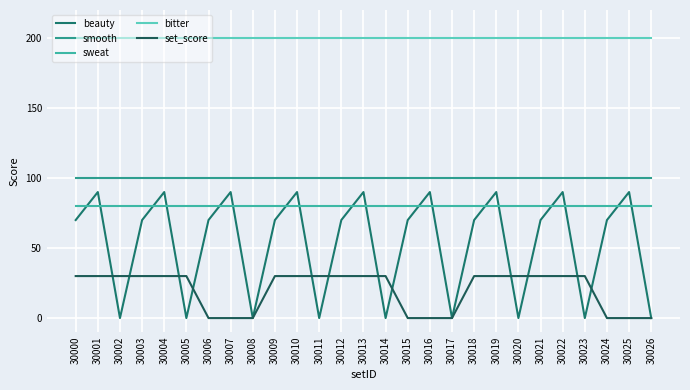

True or false: set_score has more than 2 points higher than both neighbors.

False